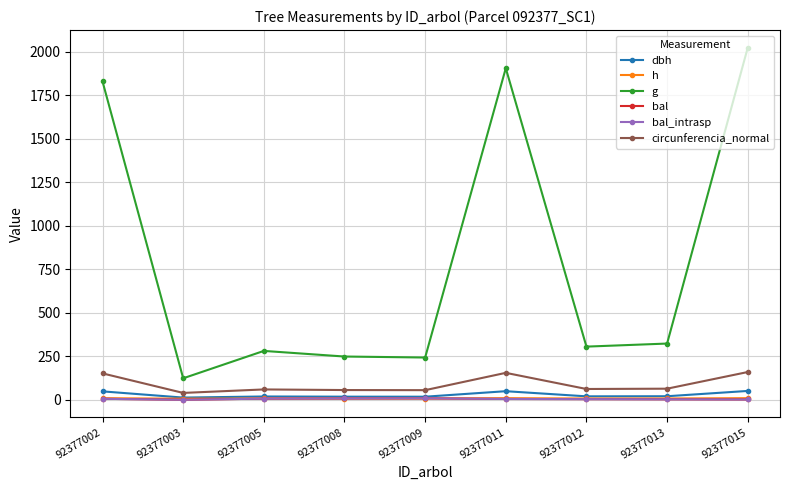

Which category has the lowest value across all series?

92377003